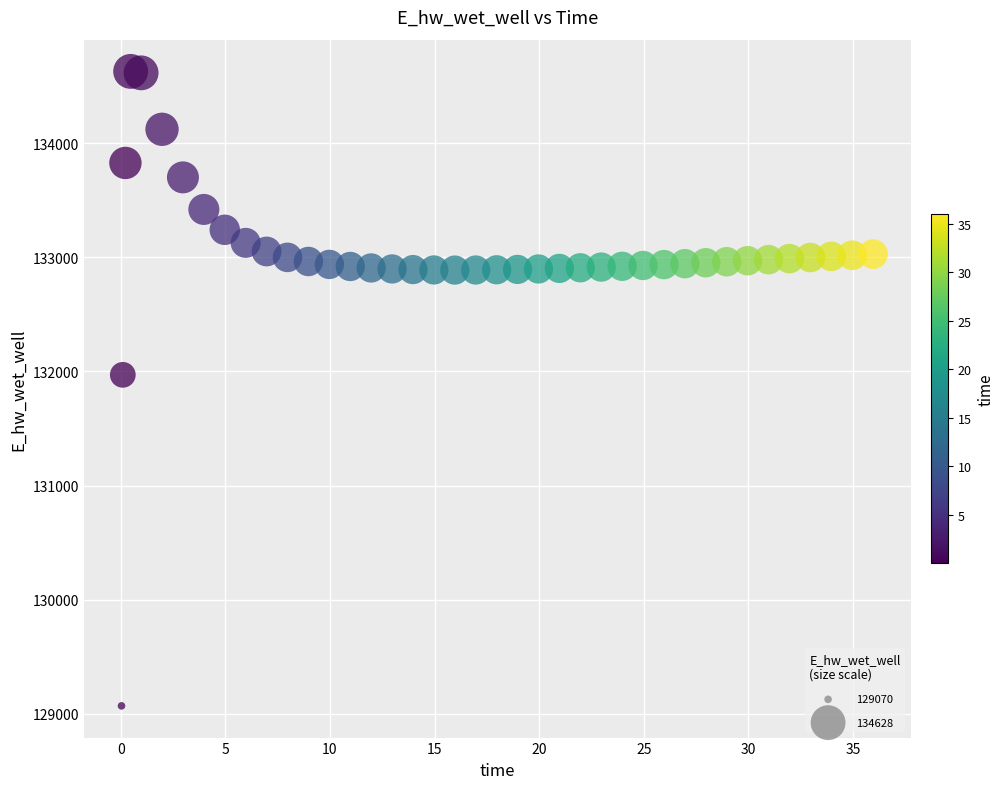

What Y value in the scatter plot is closest to 131849?

131970.0